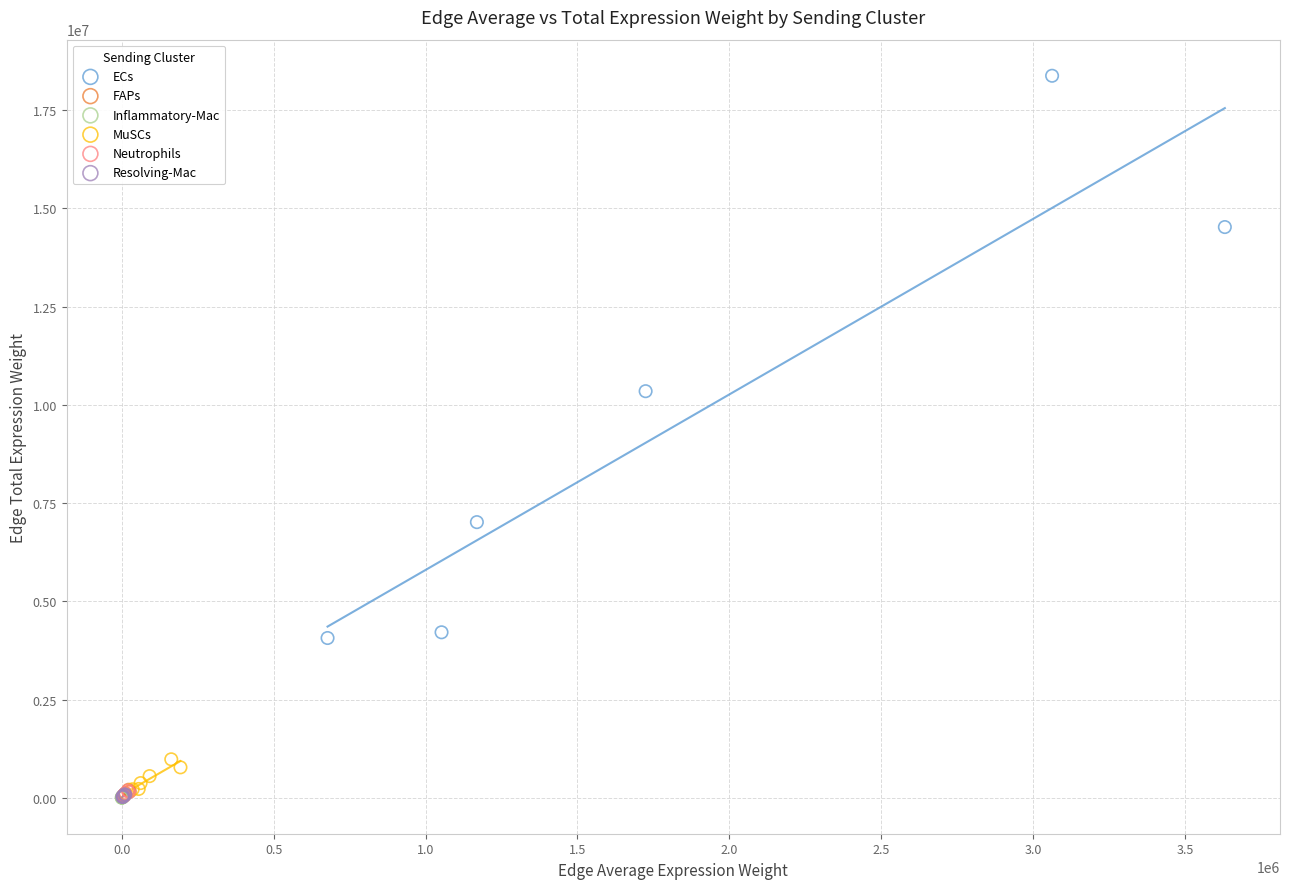

Which series contains the highest Y value?

ECs